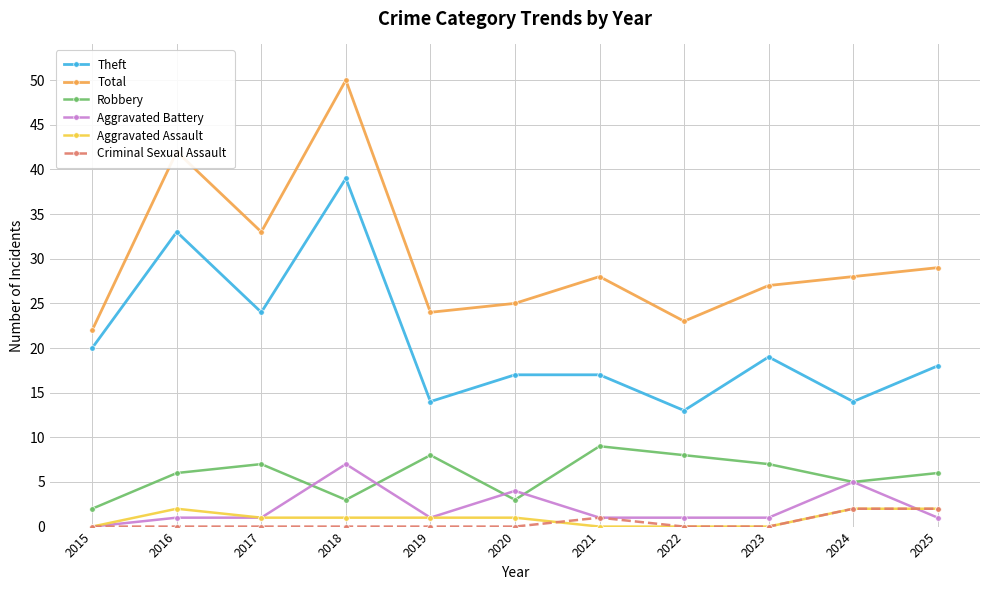

Reading left to right, list all the values displayed in this chart.

Theft: 20	33	24	39	14	17	17	13	19	14	18
Total: 22	42	33	50	24	25	28	23	27	28	29
Robbery: 2	6	7	3	8	3	9	8	7	5	6
Aggravated Battery: 0	1	1	7	1	4	1	1	1	5	1
Aggravated Assault: 0	2	1	1	1	1	0	0	0	2	2
Criminal Sexual Assault: 0	0	0	0	0	0	1	0	0	2	2